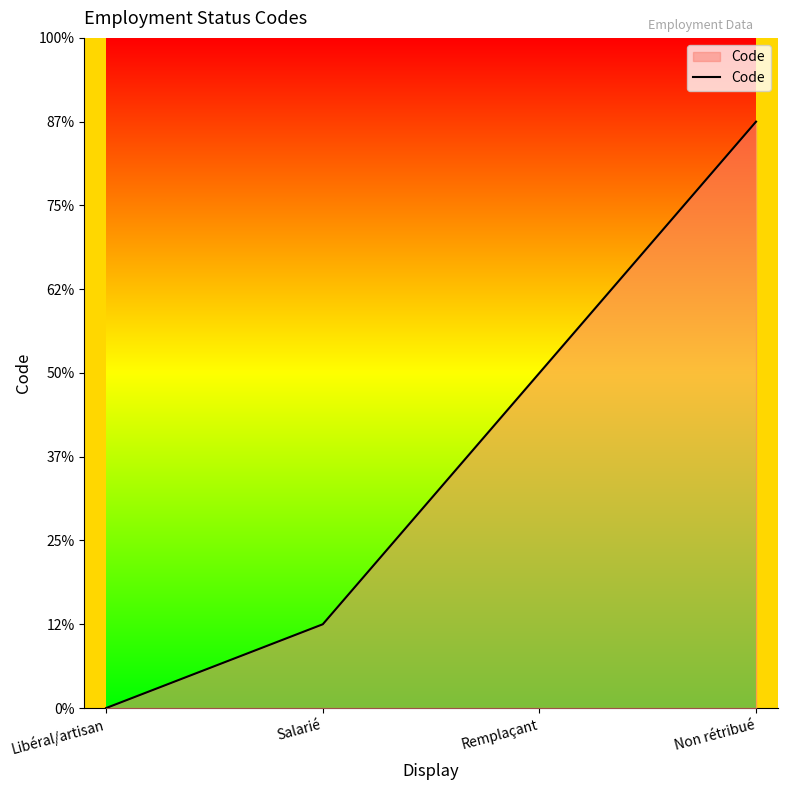

At which category does the chart reach its minimum across all series?

Libéral/artisan